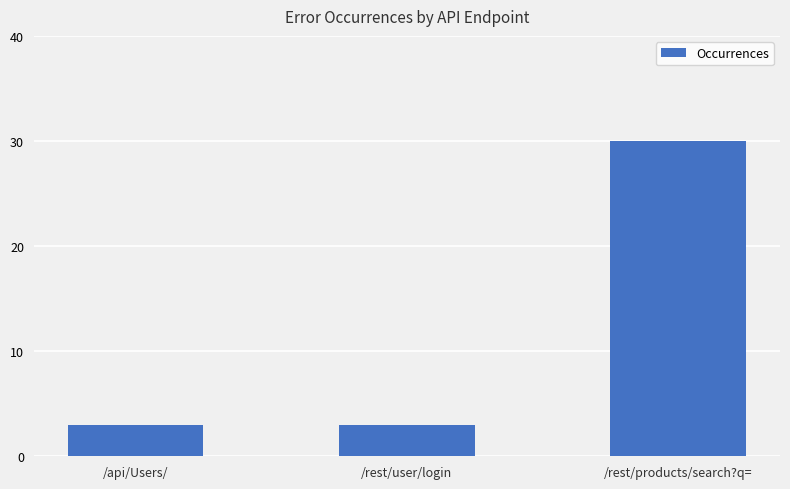

What is the difference between the maximum and minimum values?

27